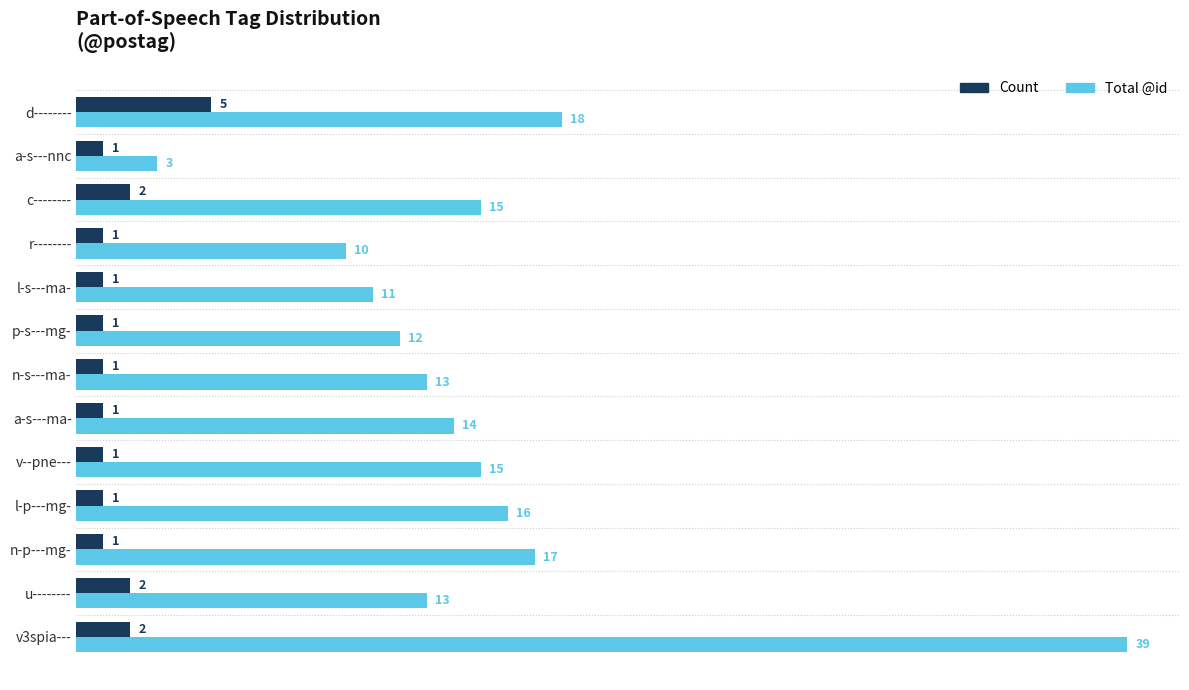

At which category is the sum across all series the highest?

v3spia---